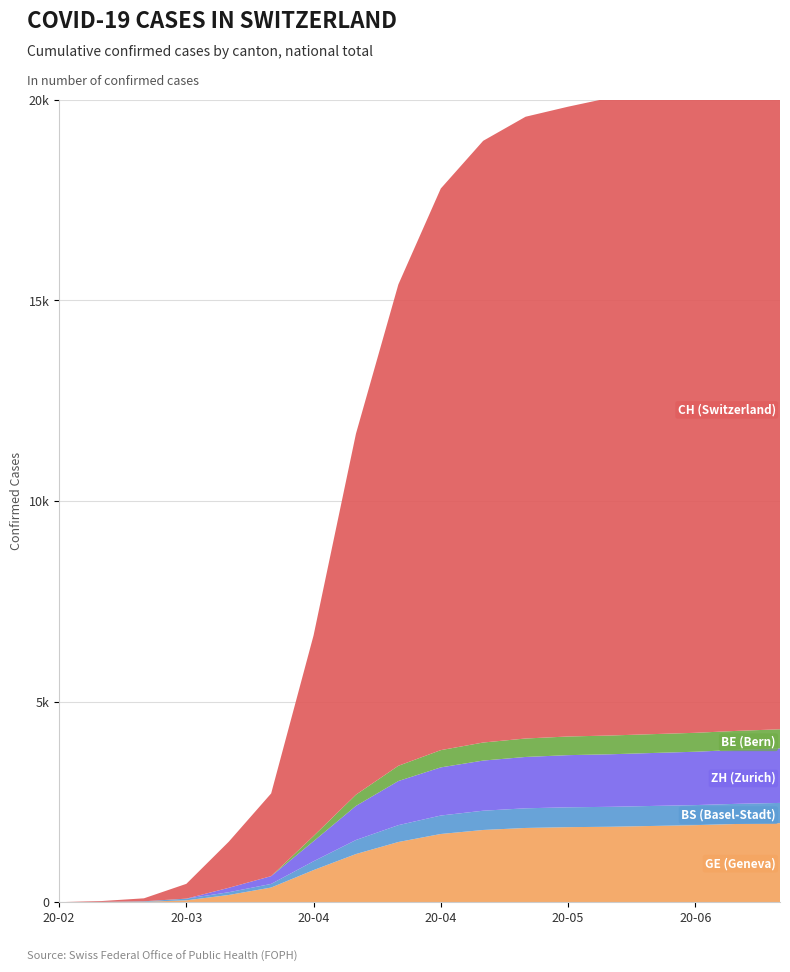

Reading right to left, list all the values displayed in this chart.

GE: 1970	1950	1920	1900	1880	1870	1850	1800	1700	1500	1200	800	365	179	46	9	3	0
BS: 504	502	500	499	497	495	490	480	460	420	350	220	90	69	42	13	4	0
ZH: 1360	1345	1330	1320	1310	1300	1280	1250	1200	1100	850	500	194	110	0	0	0	0
BE: 476	474	472	470	468	465	460	450	430	380	280	130	0	0	0	0	0	0
CH: 16300	16200	16100	16000	15900	15700	15500	15000	14000	12000	9000	5000	2062	1149	369	74	21	0